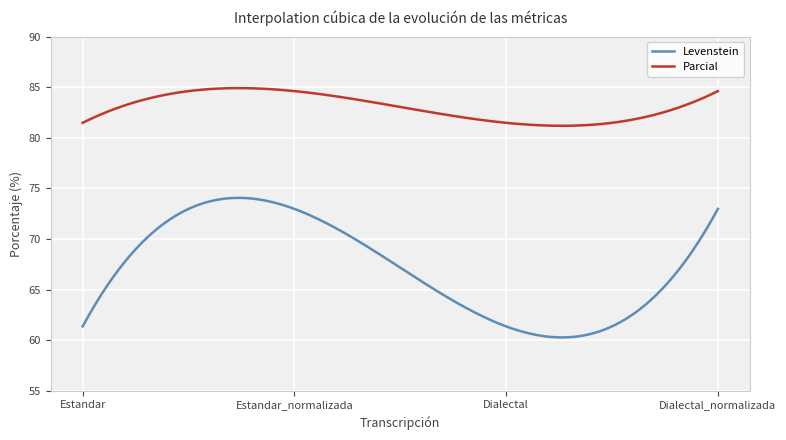

True or false: Parcial and Levenstein cross at least once.

False